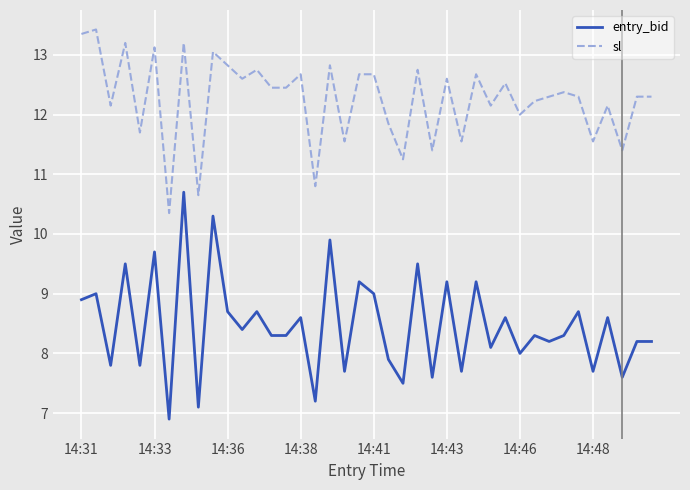

Which series has the largest total across all categories?

sl